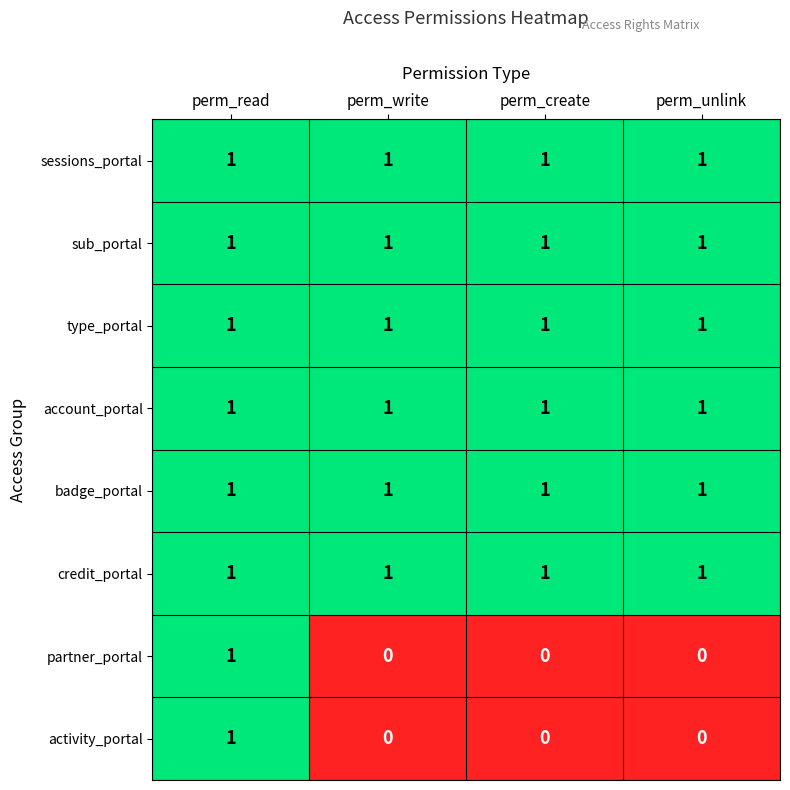

What is the greatest value displayed?

1